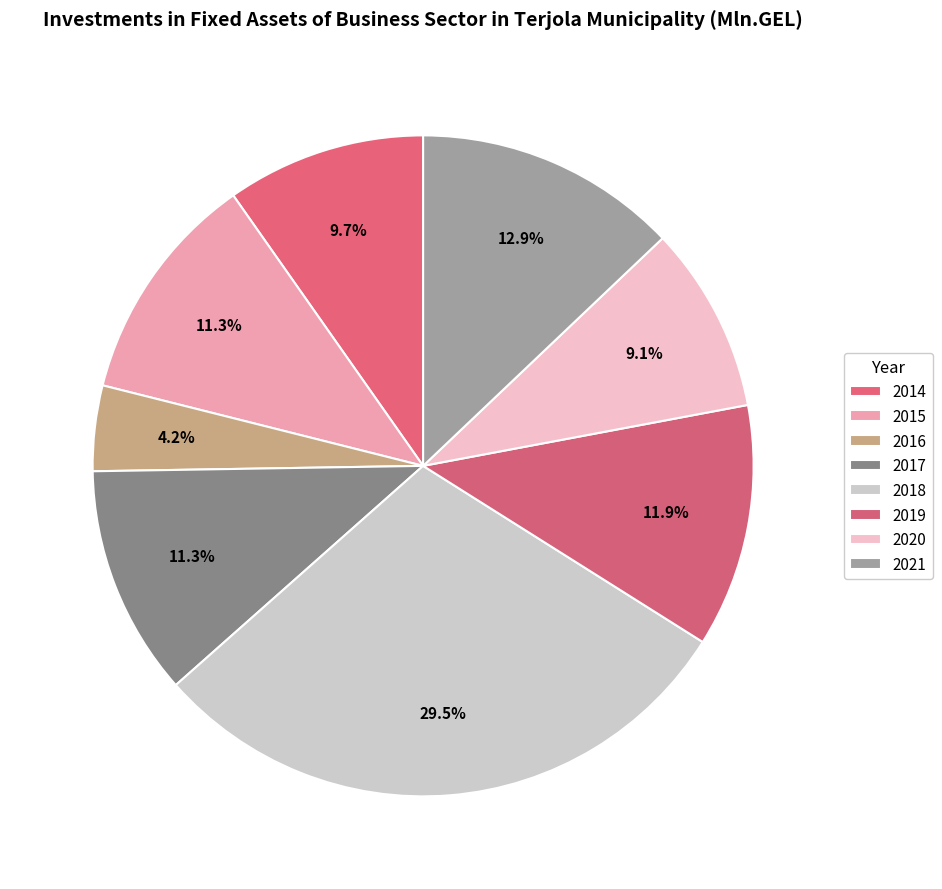

What percentage is the 2015 slice, to the nearest percent?

11%